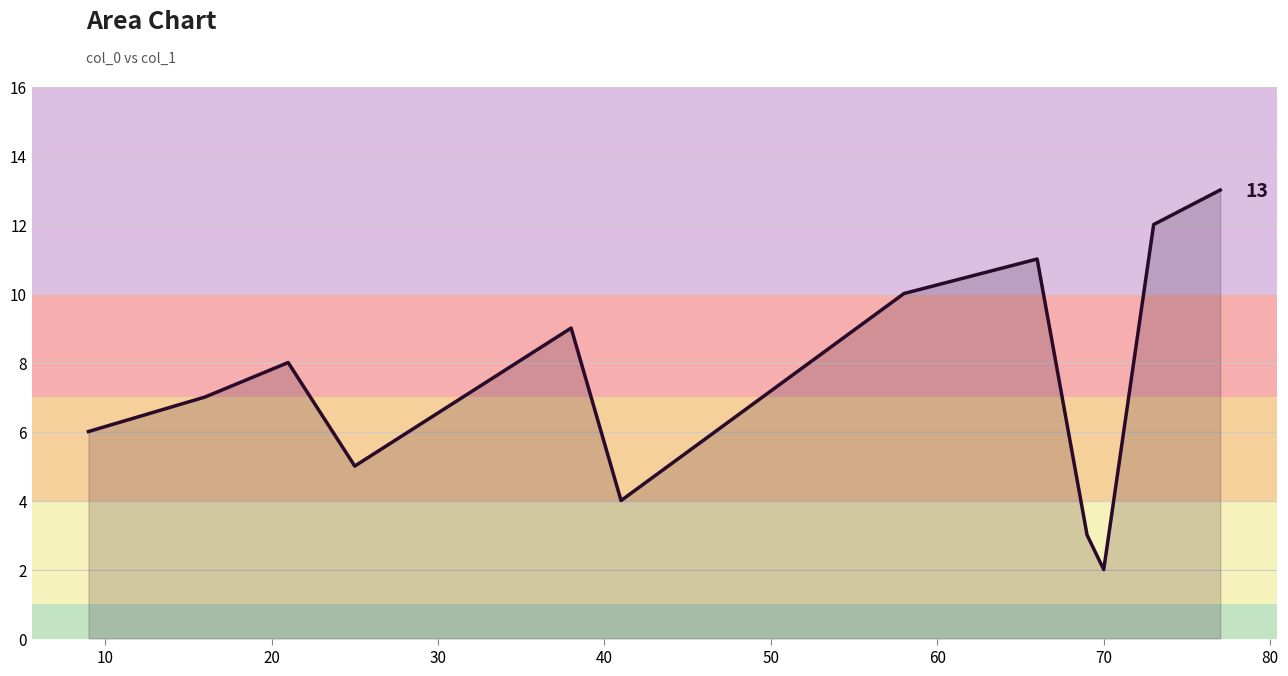

What is the difference between the maximum and minimum values?

11.0